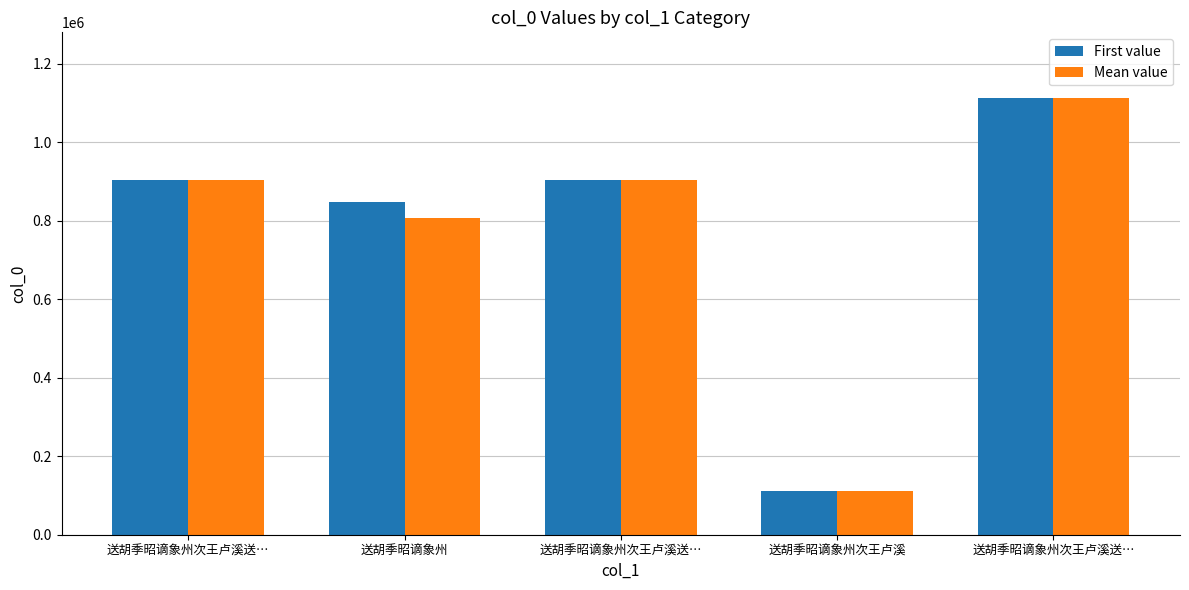

True or false: Mean value has a value of 110495 at 送胡季昭谪象州次王卢溪.

True